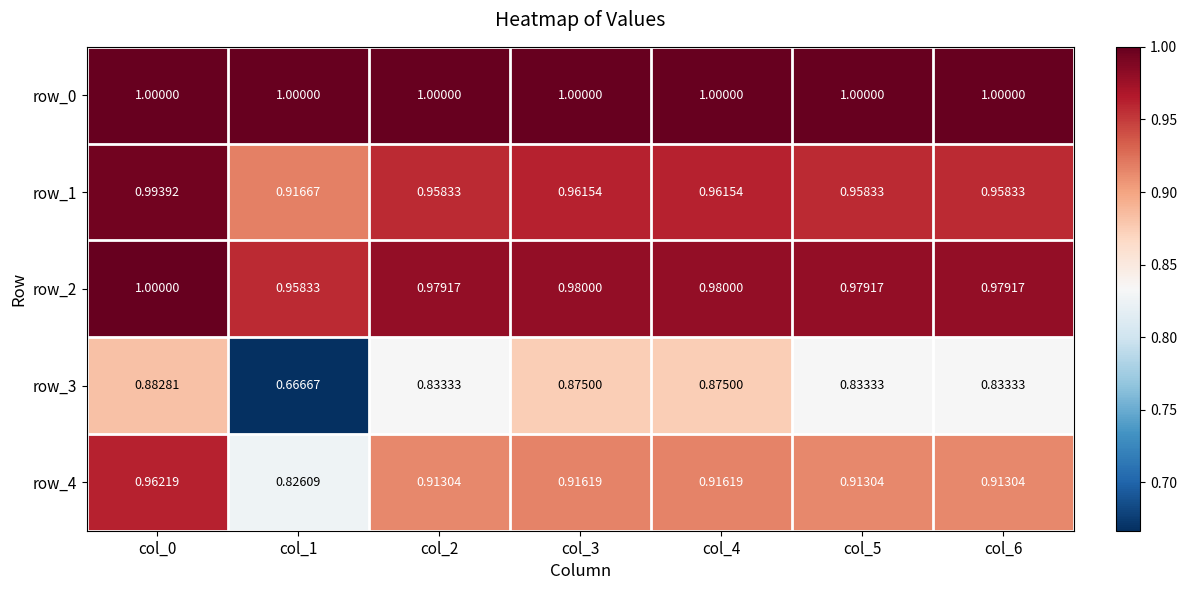

What is the average value of the row_1 series?

1.0